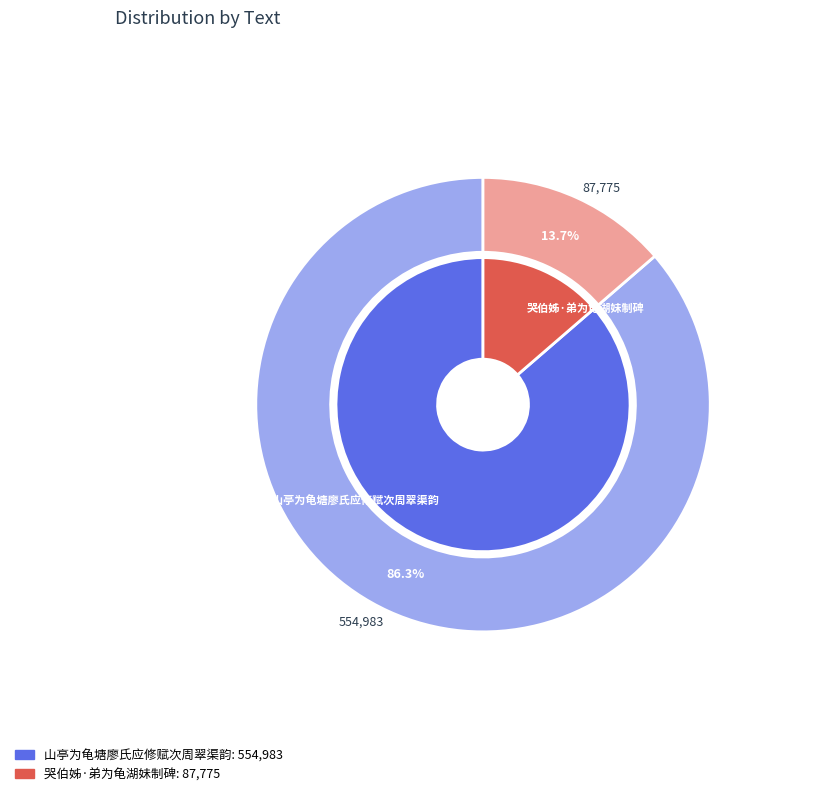

What percentage do 哭伯姊·弟为龟湖妹制碑 and 山亭为龟塘廖氏应修赋次周翠渠韵 together represent?

100.0%